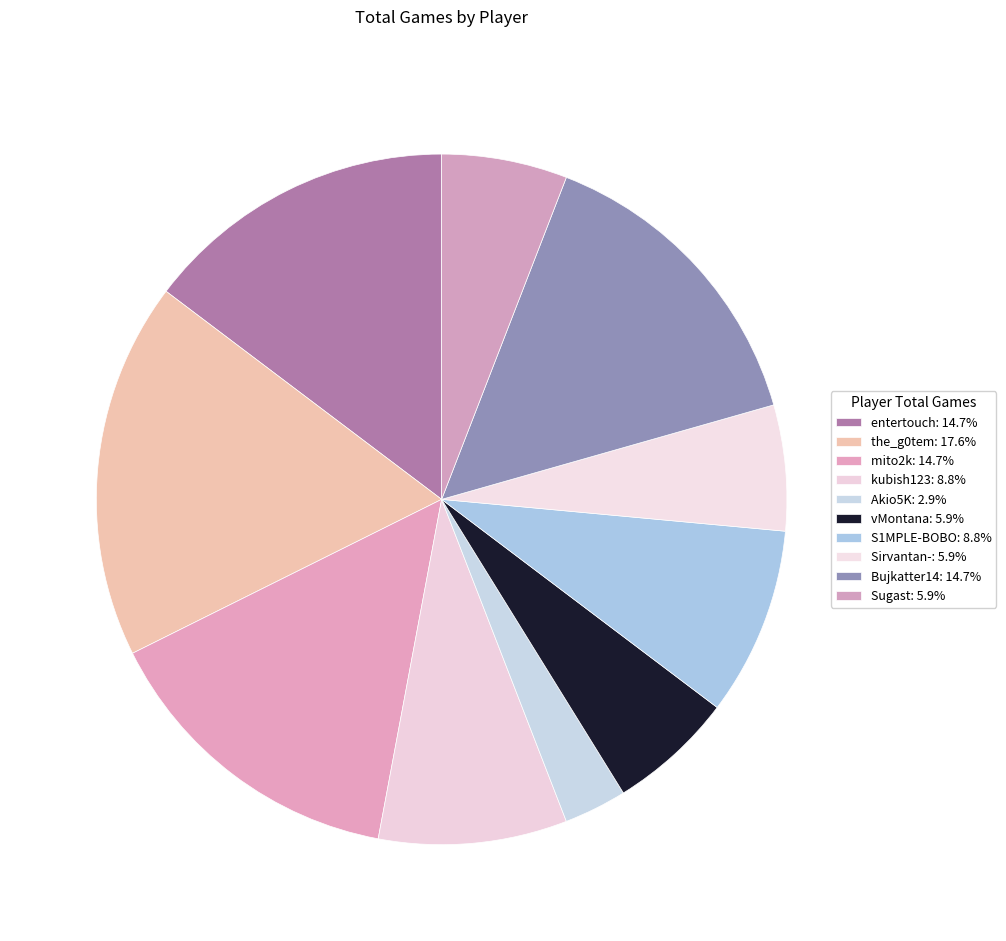

Which category has the smallest portion of the pie?

Akio5K